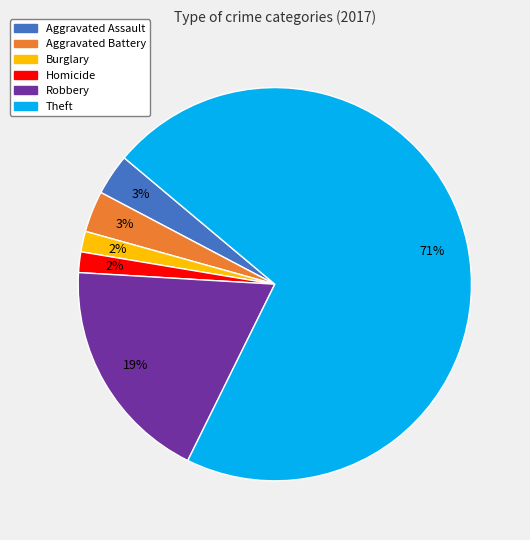

To the nearest percent, what is the difference between the largest and smallest slice percentages?

69%